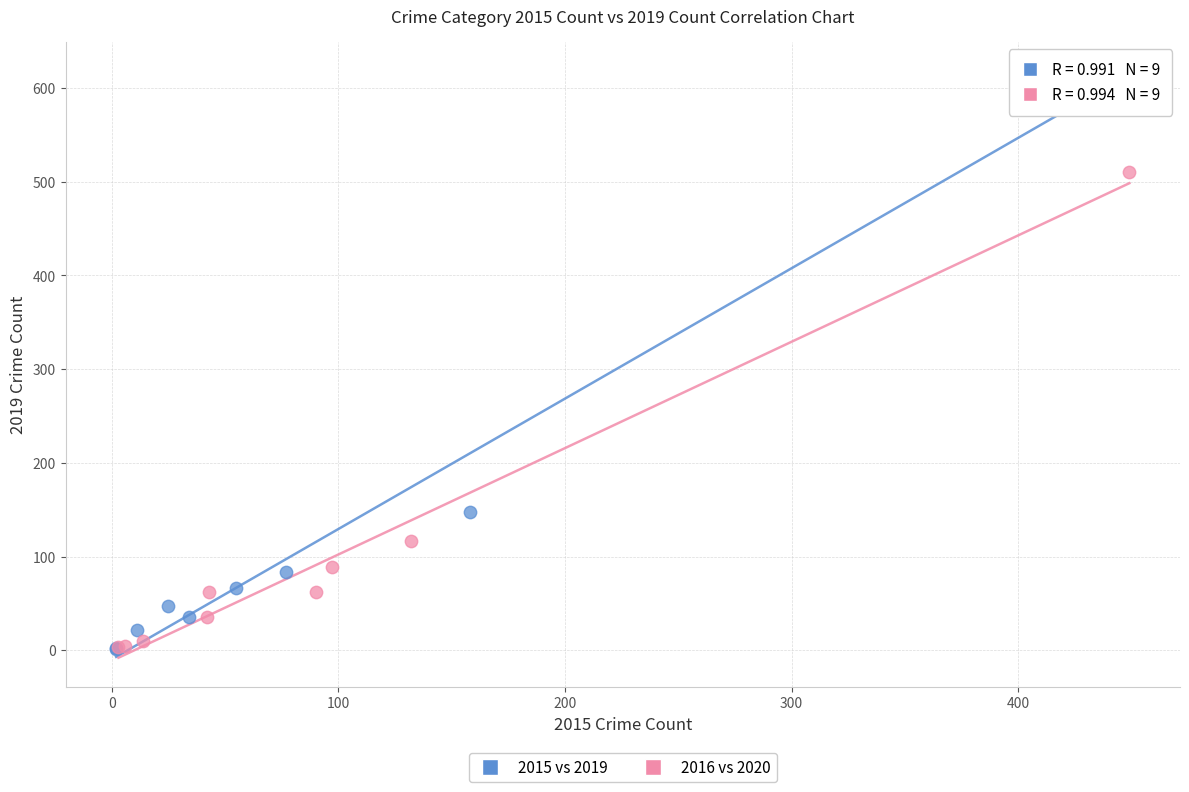

Which series has the widest spread of Y values?

2015 vs 2019